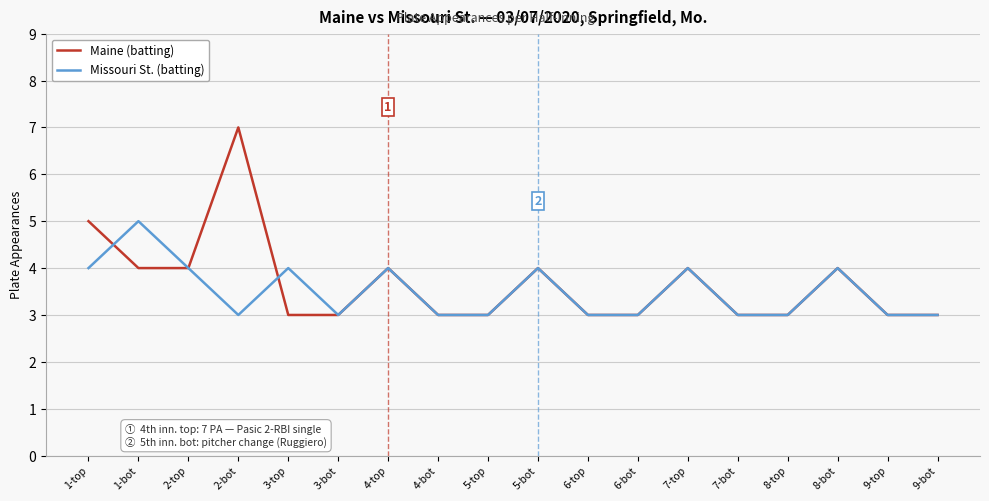

Which series has the widest spread of values?

Maine (batting)